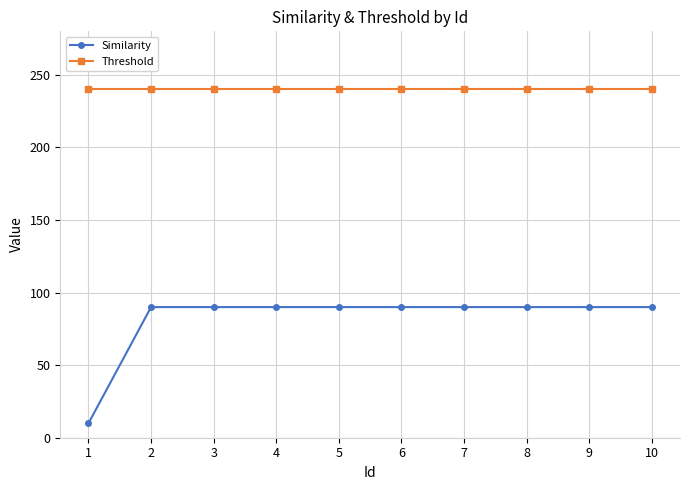

What is the approximate value of Similarity at 7?

90.0